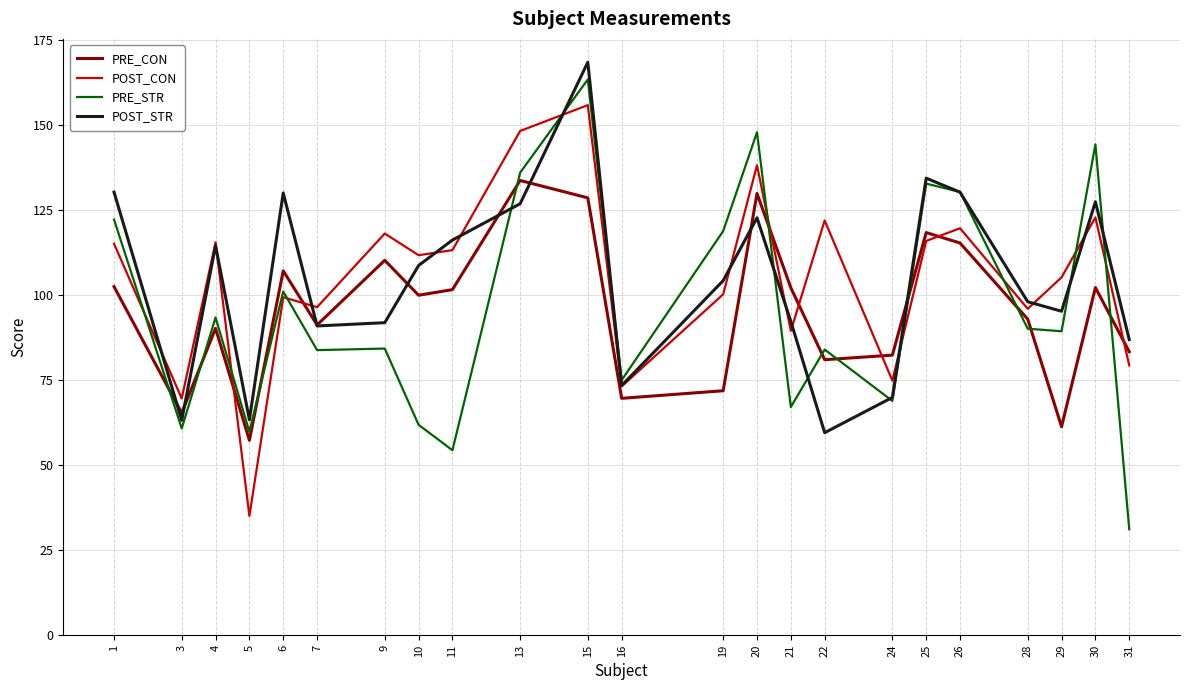

How many lines are shown in the chart?

4